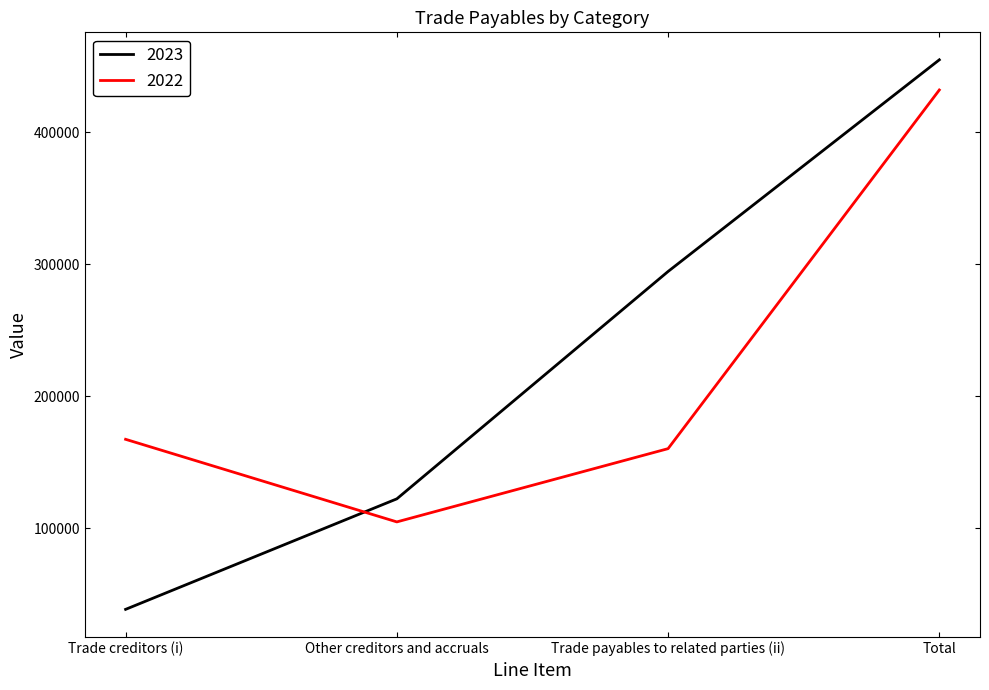

Is the value of 2022 at Trade creditors (i) greater than the value of 2023 at Other creditors and accruals?

Yes